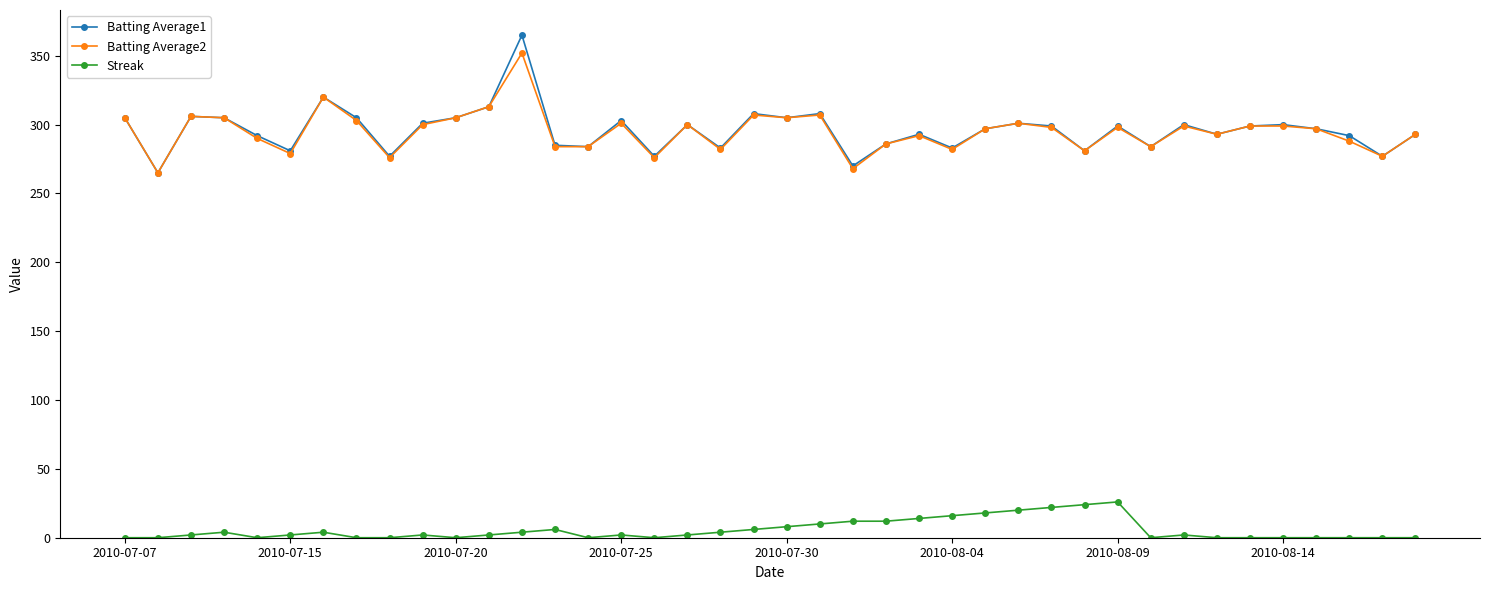

True or false: Batting Average1 and Streak cross at least once.

False